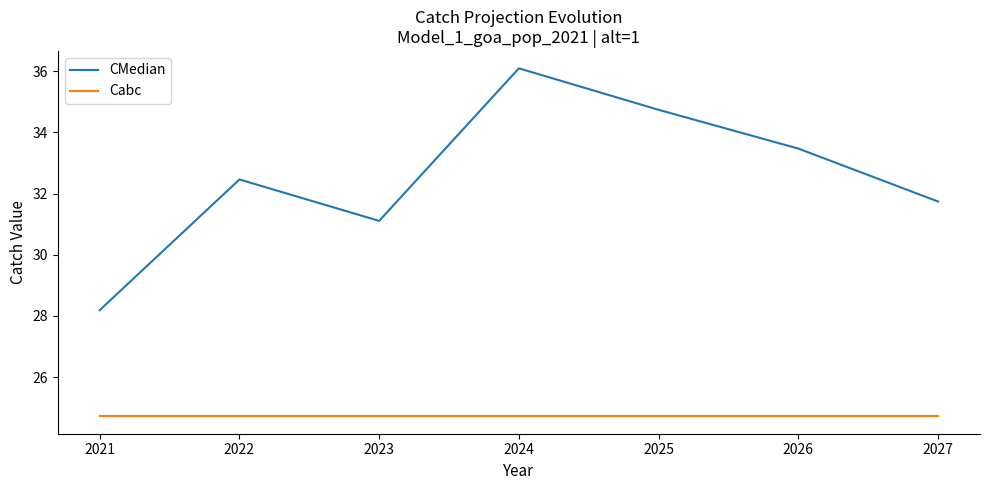

What is the maximum value for Cabc?

24.7